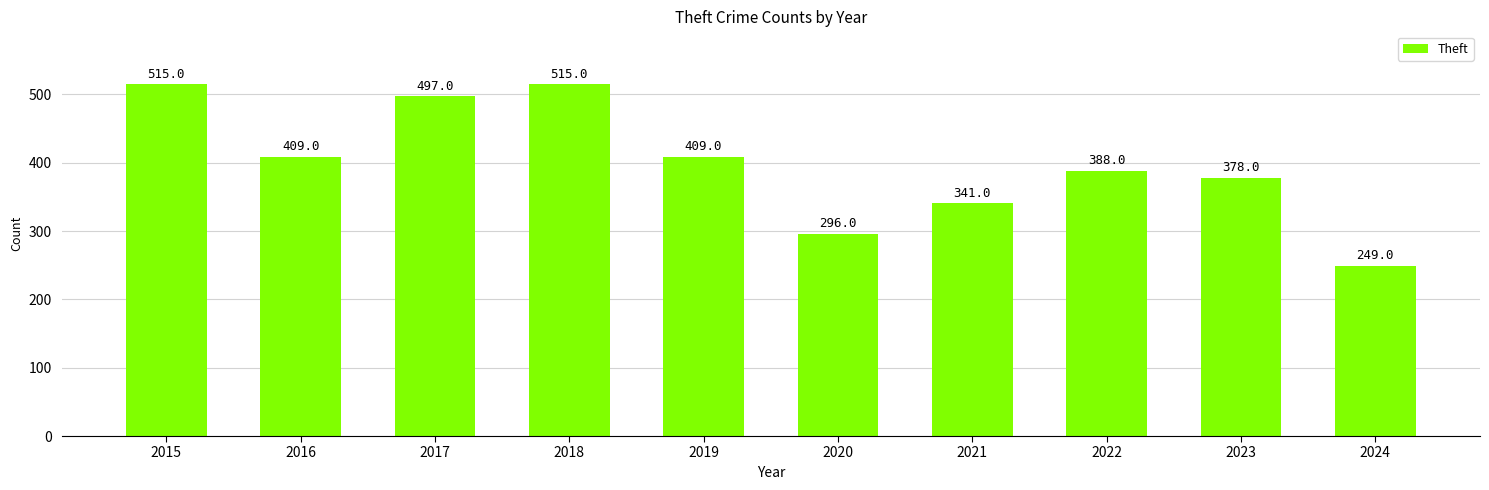

What is the ratio of the value at 2024 to the value at 2017?

0.5